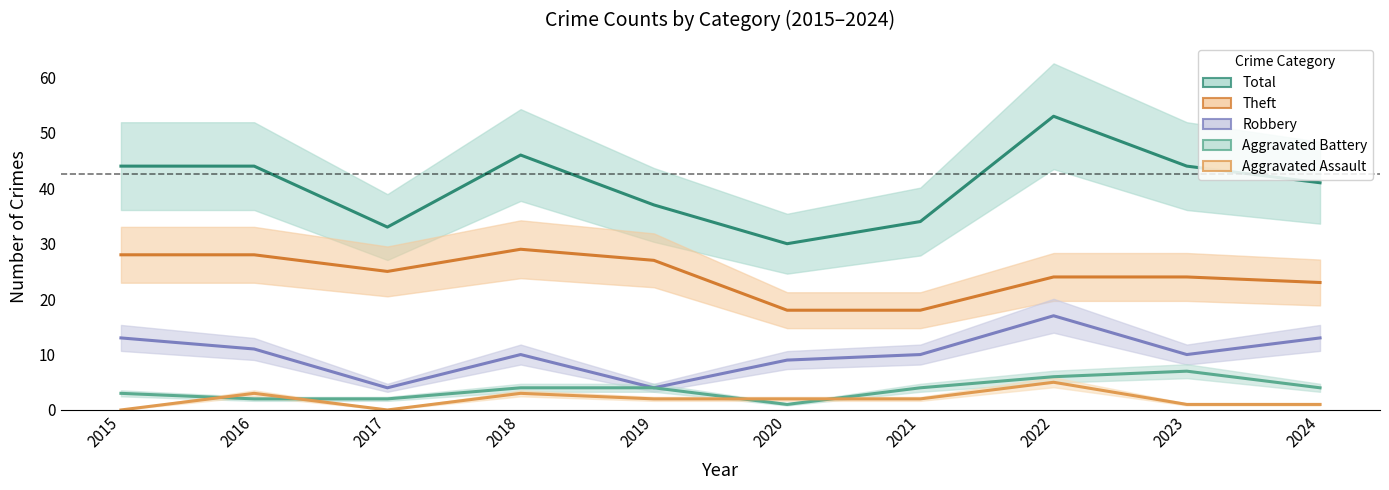

Does the chart have visible grid lines?

No